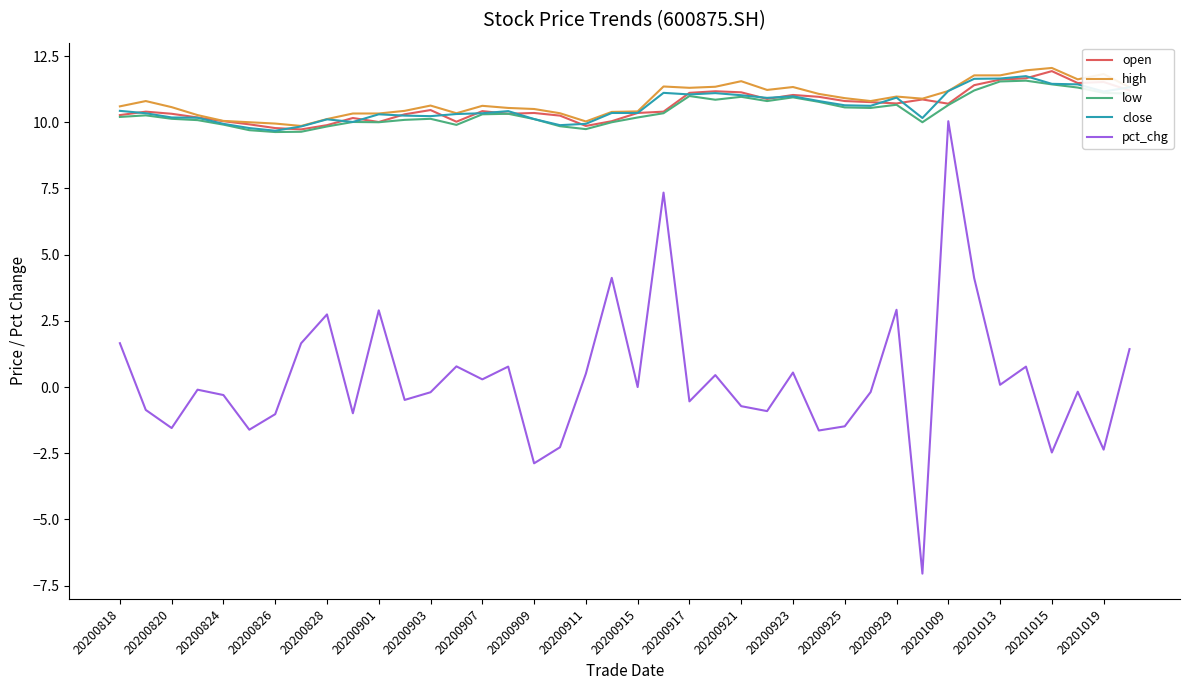

What is the maximum value for low?

11.6